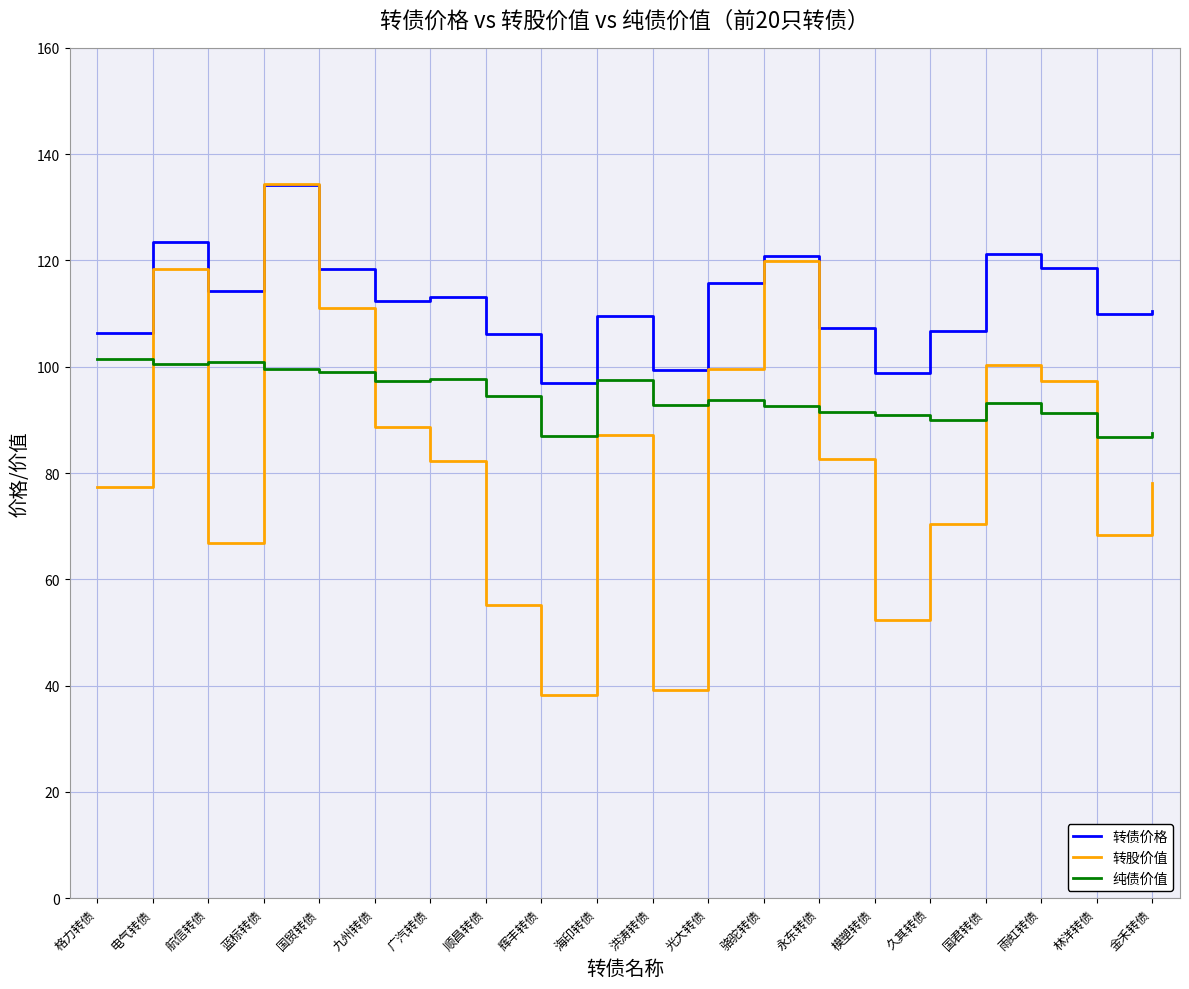

What is the average value of the 转股价值 series?

83.4